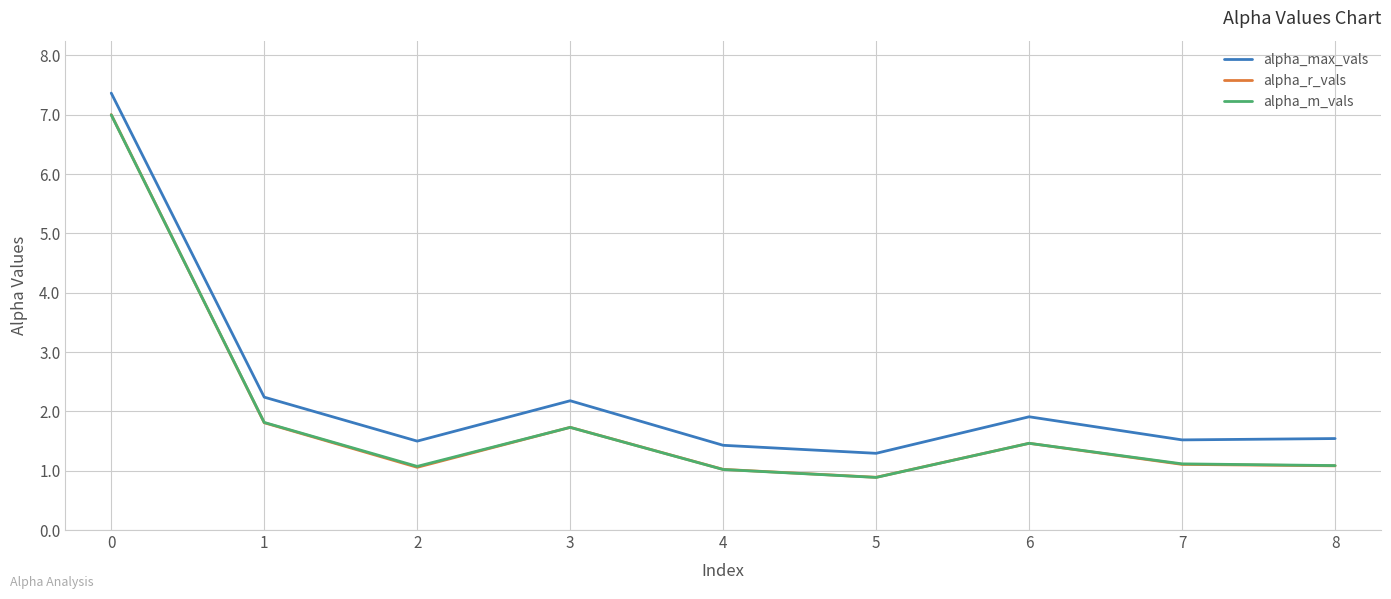

What is the maximum value shown in the chart?

7.4